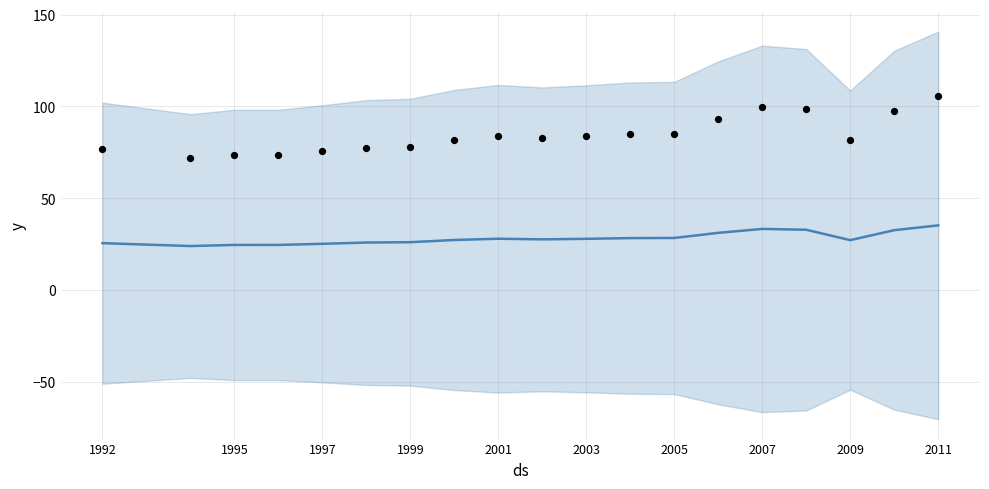

At how many categories does at least one series exceed 51?

19